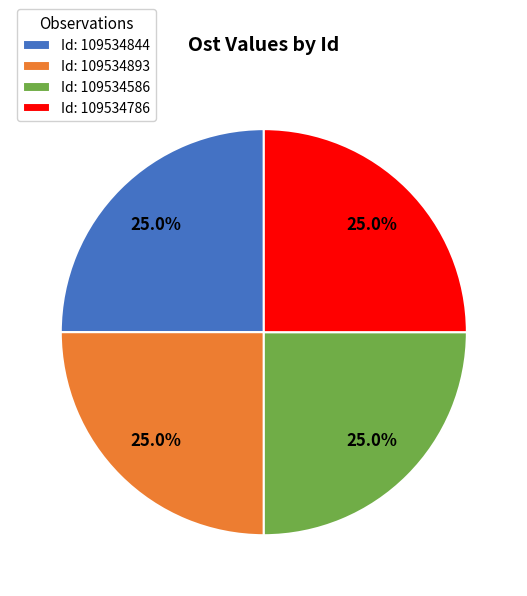

Combined, what portion of the pie is Id: 109534844 and Id: 109534586?

50.0%